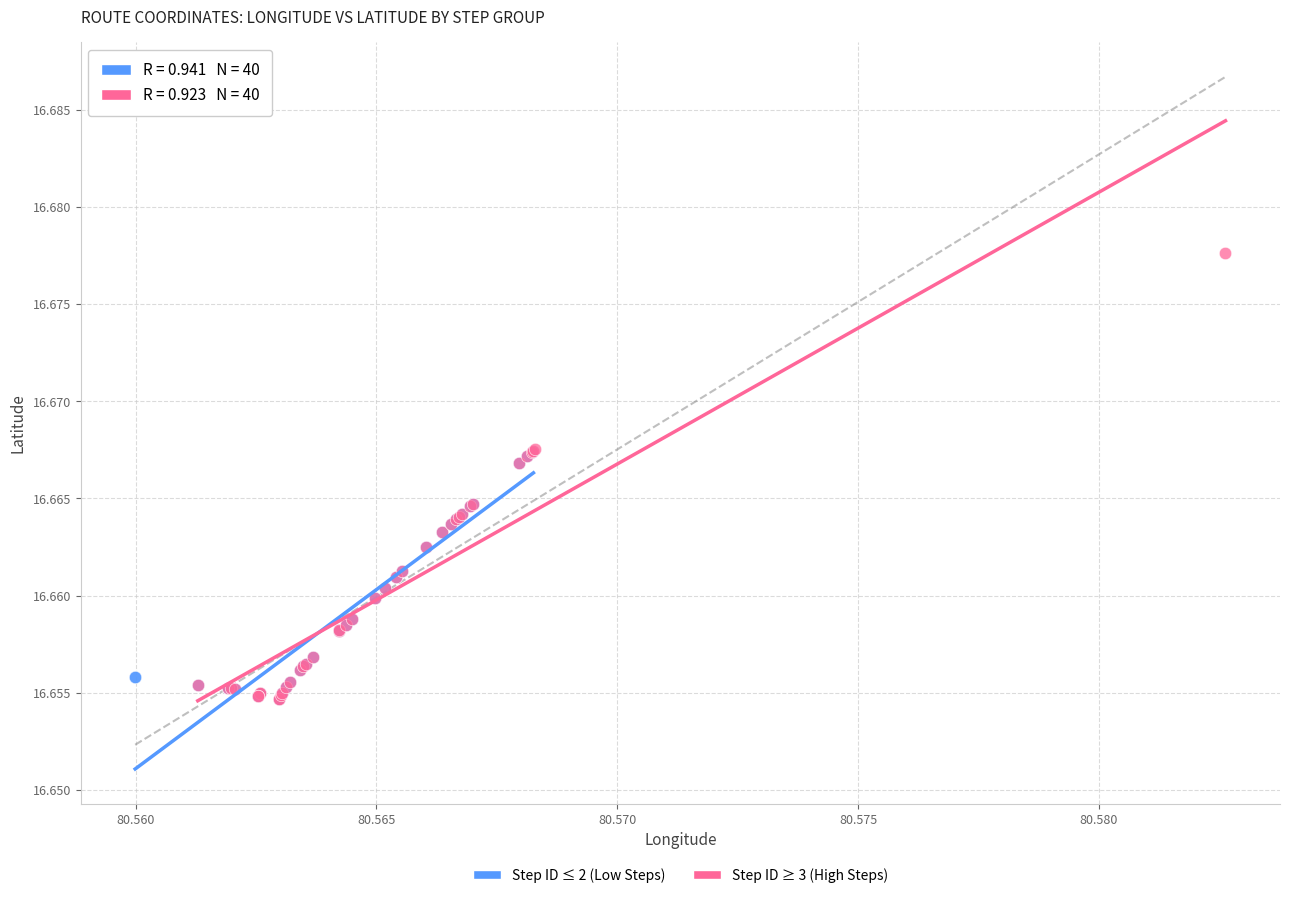

Which series has the largest Y range (max minus min)?

Step ID ≥ 3 (High Steps)